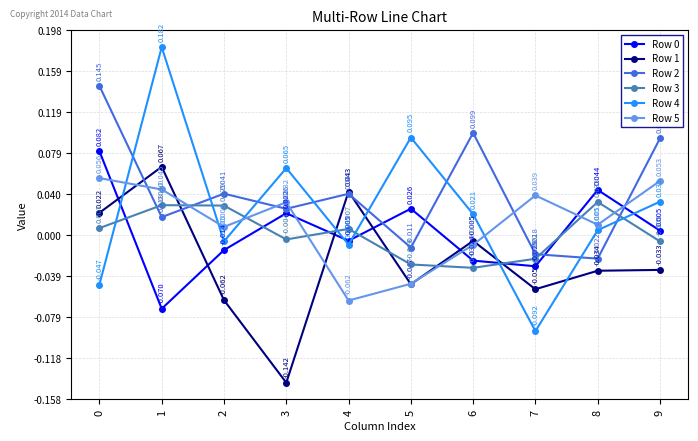

At which label is Row 4 closest to 0?

2